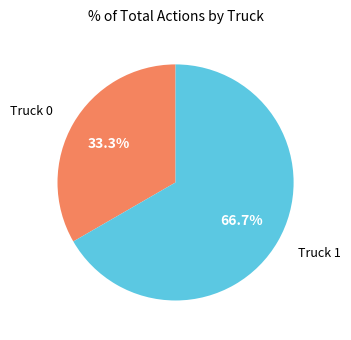

Is the sum of Truck 0 and Truck 1 greater than half?

Yes